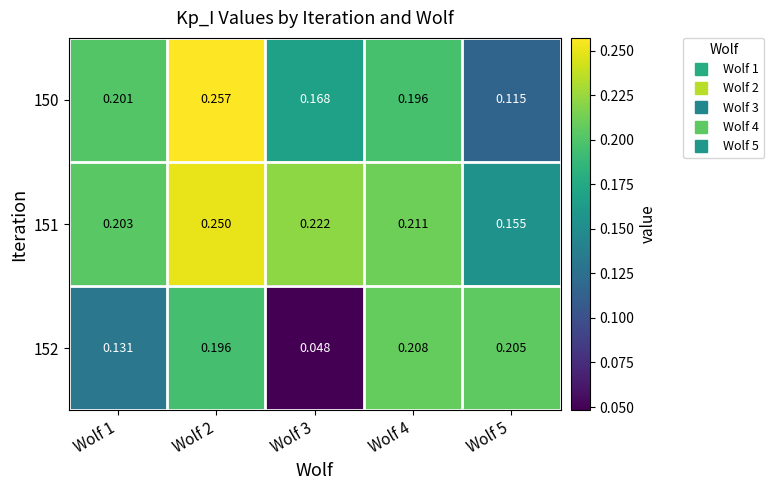

Is the value of 150 at Wolf 2 greater than the value of 151 at Wolf 3?

Yes